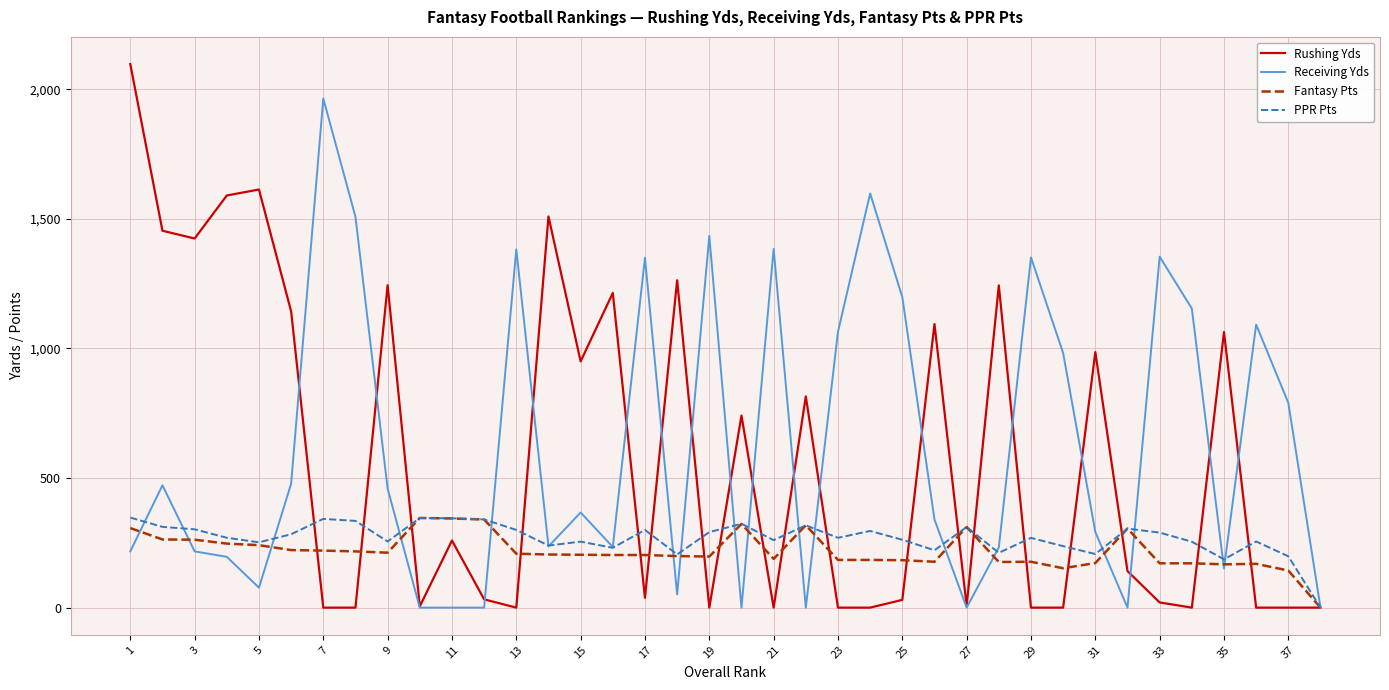

Which series has the widest spread of values?

Rushing Yds